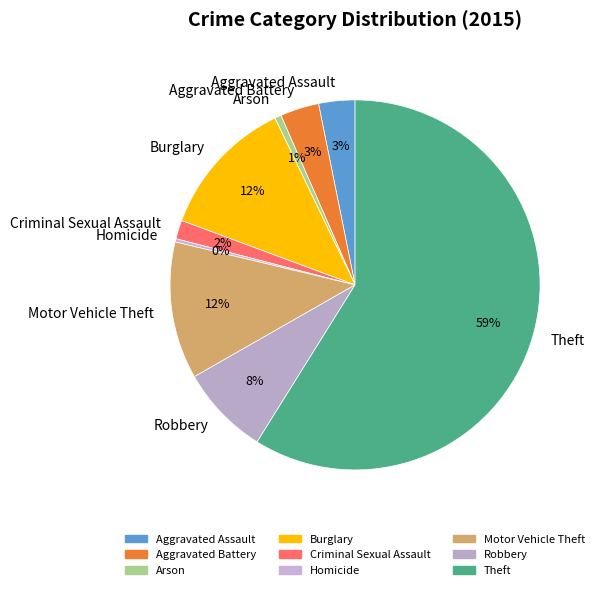

Which slice is the largest?

Theft